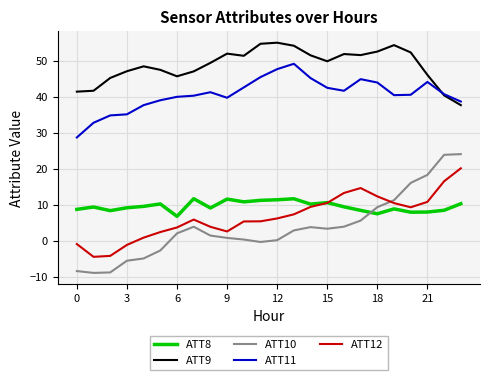

What are all the series names shown in the legend?

ATT8, ATT9, ATT10, ATT11, ATT12